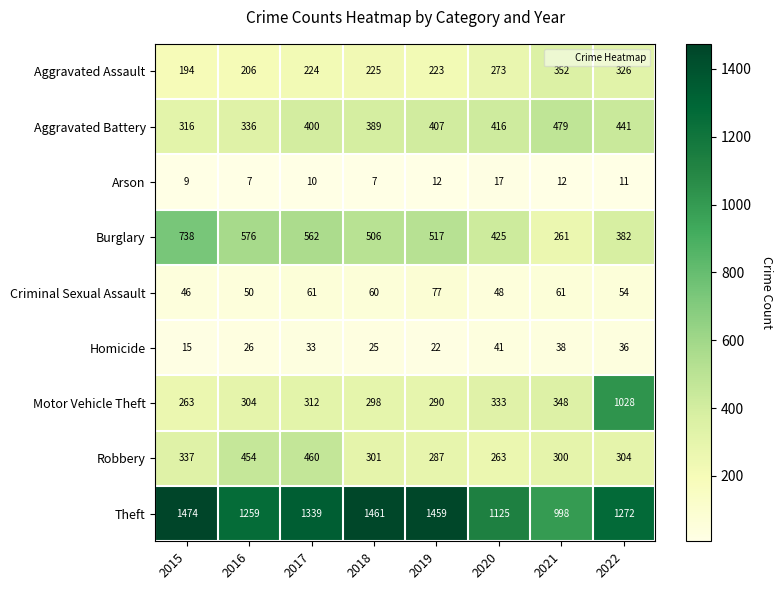

How many distinct data groups are displayed?

9